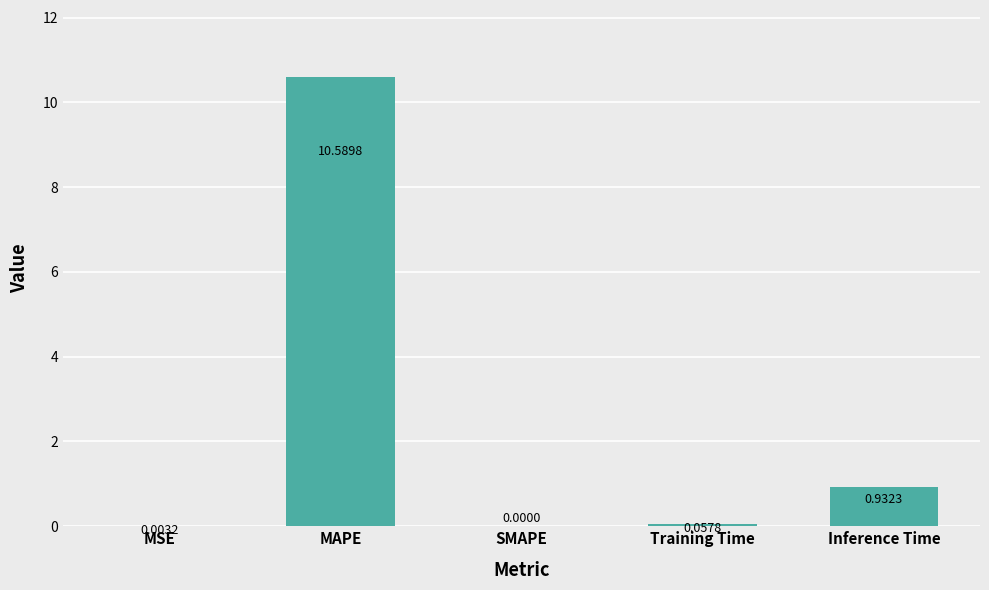

How many data points does each series have?

5